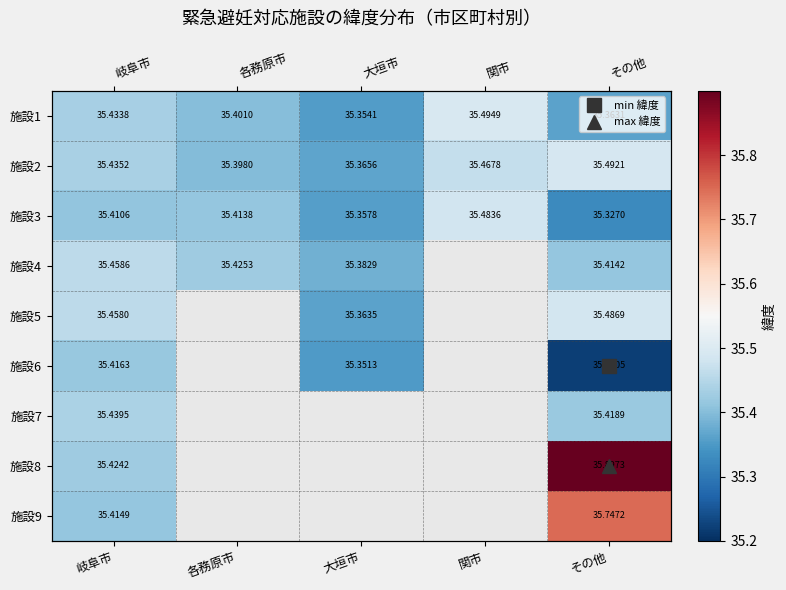

At which category is the sum across all series the highest?

その他